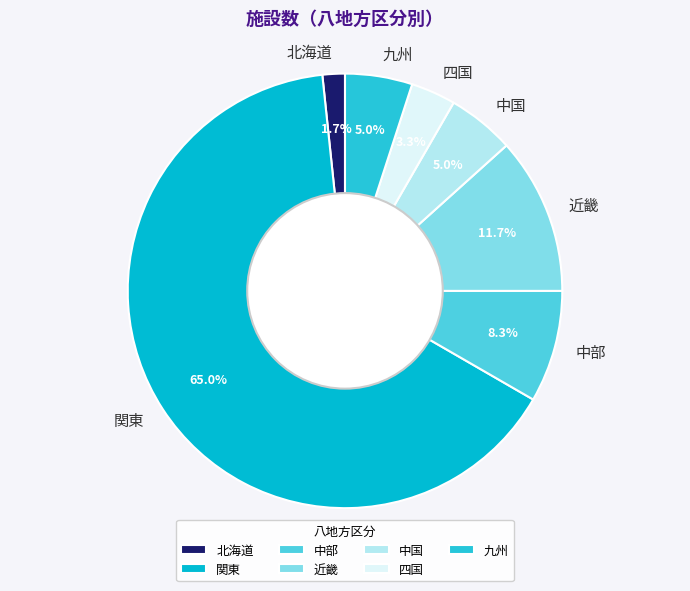

Is it true that 中国 is 5% of the pie?

True